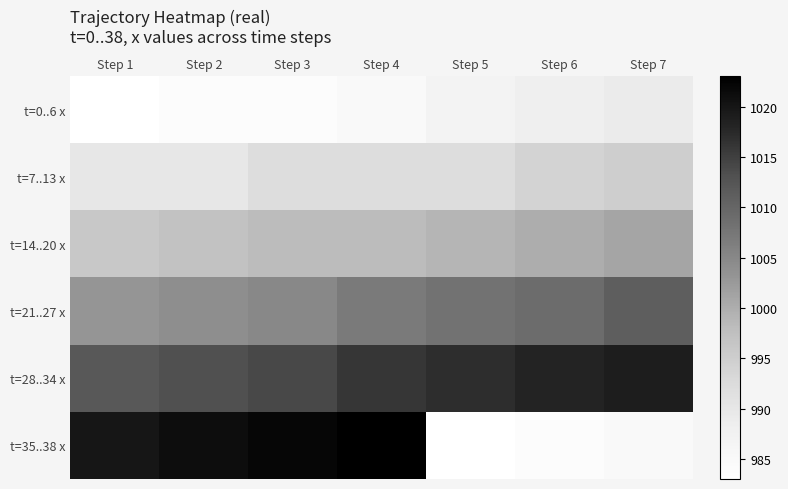

Between Step 5 and Step 7, which is larger?

Step 7